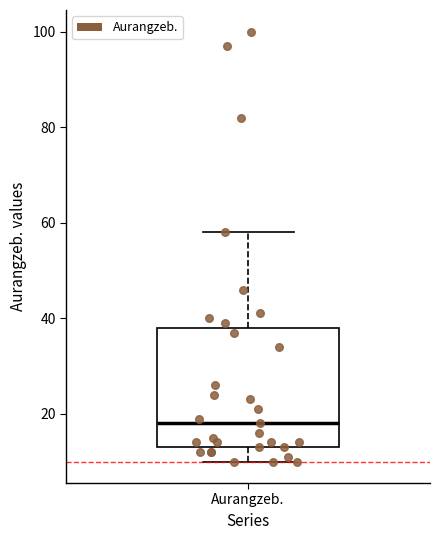

Where is the lower edge of the box for Aurangzeb. on the y-axis? The values are not printed on the chart, so give them approximately, as read against the axis.

14